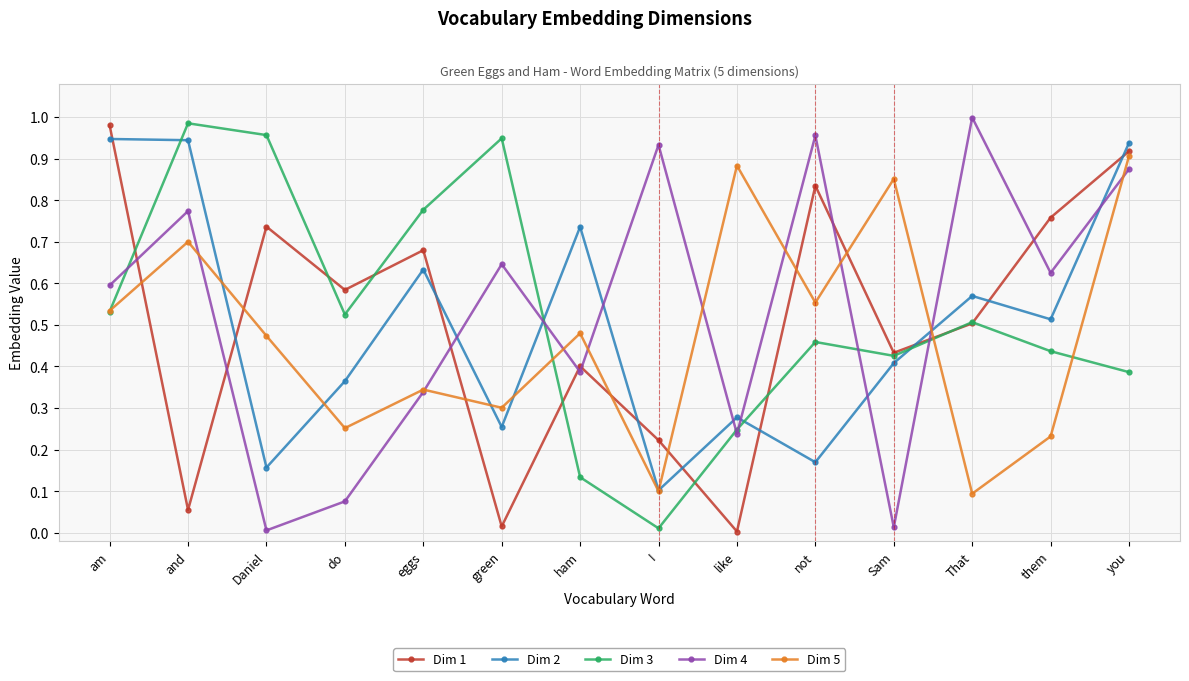

What position from the right is eggs?

10